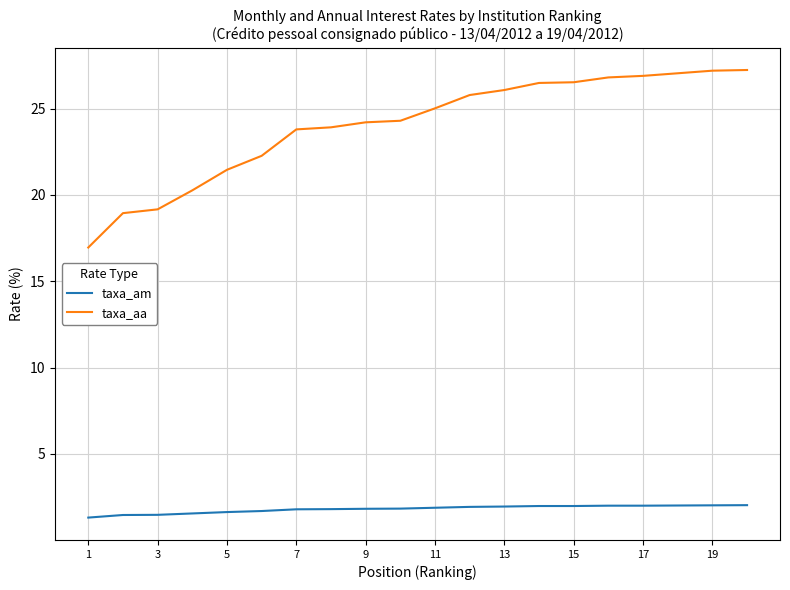

List the series in order of their peak value, lowest first.

taxa_am, taxa_aa